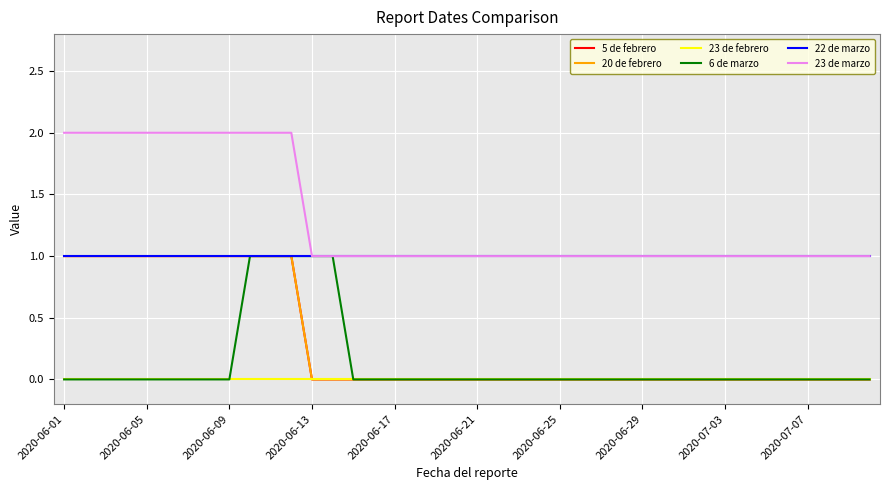

List the series in order of their peak value, lowest first.

23 de febrero, 5 de febrero, 20 de febrero, 6 de marzo, 22 de marzo, 23 de marzo